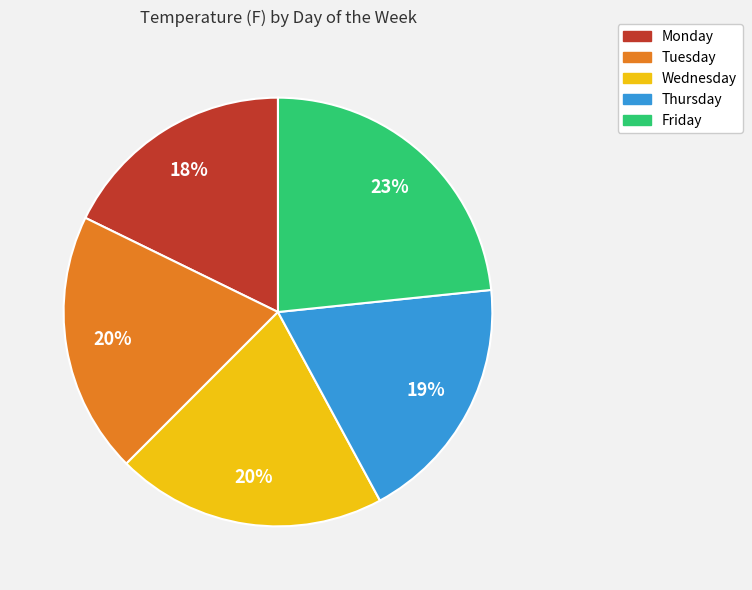

To the nearest percent, what is the difference between the Monday and Thursday slice percentages?

1%